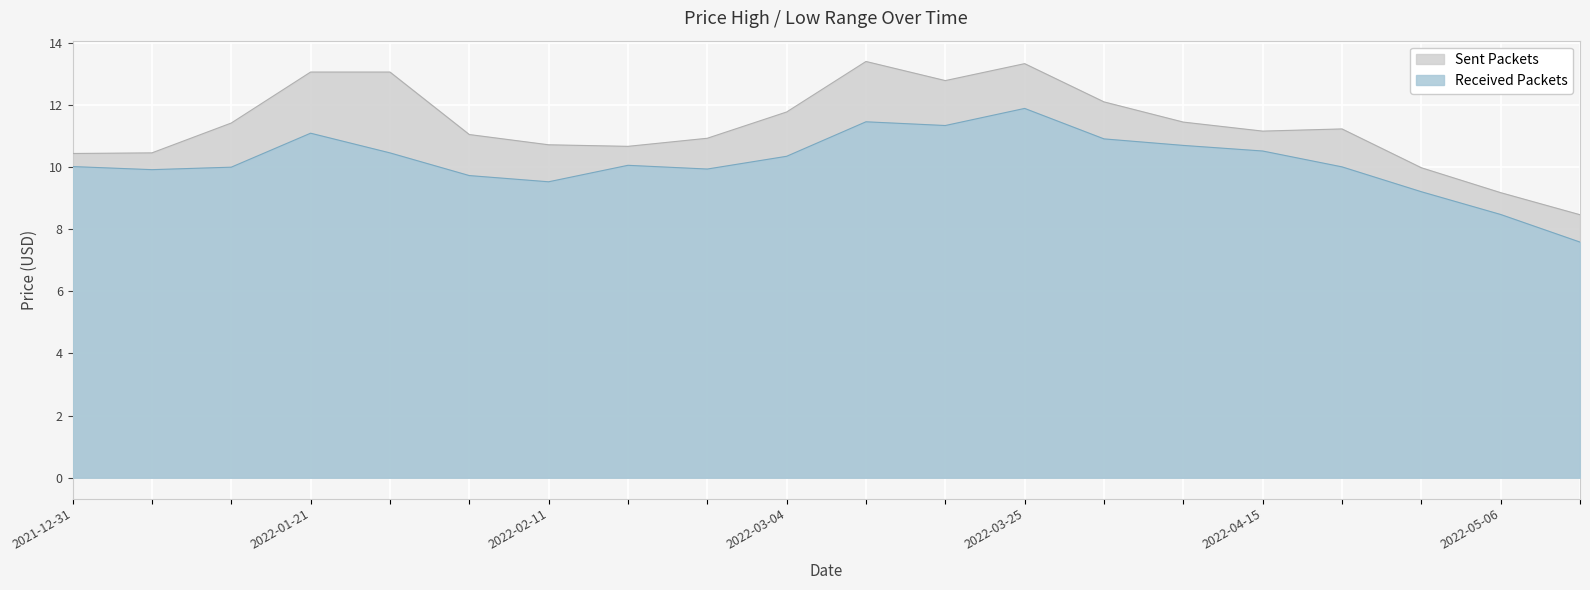

How many data points does each series have?

20